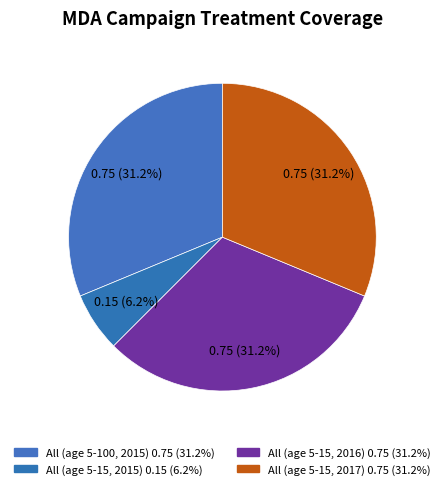

How many segments does this pie chart have?

4